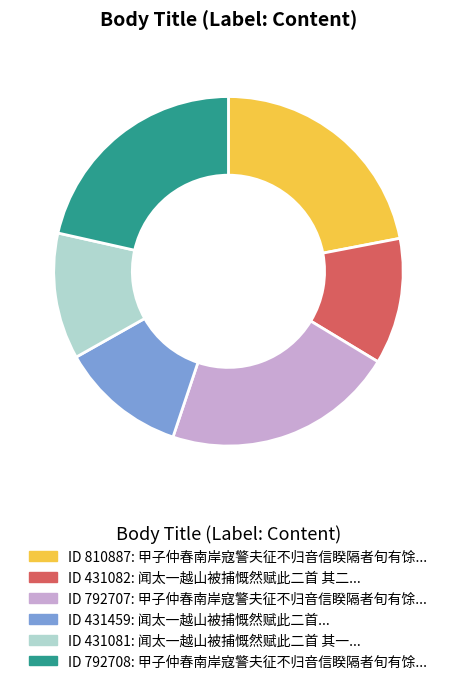

Is there a majority slice in this chart?

No